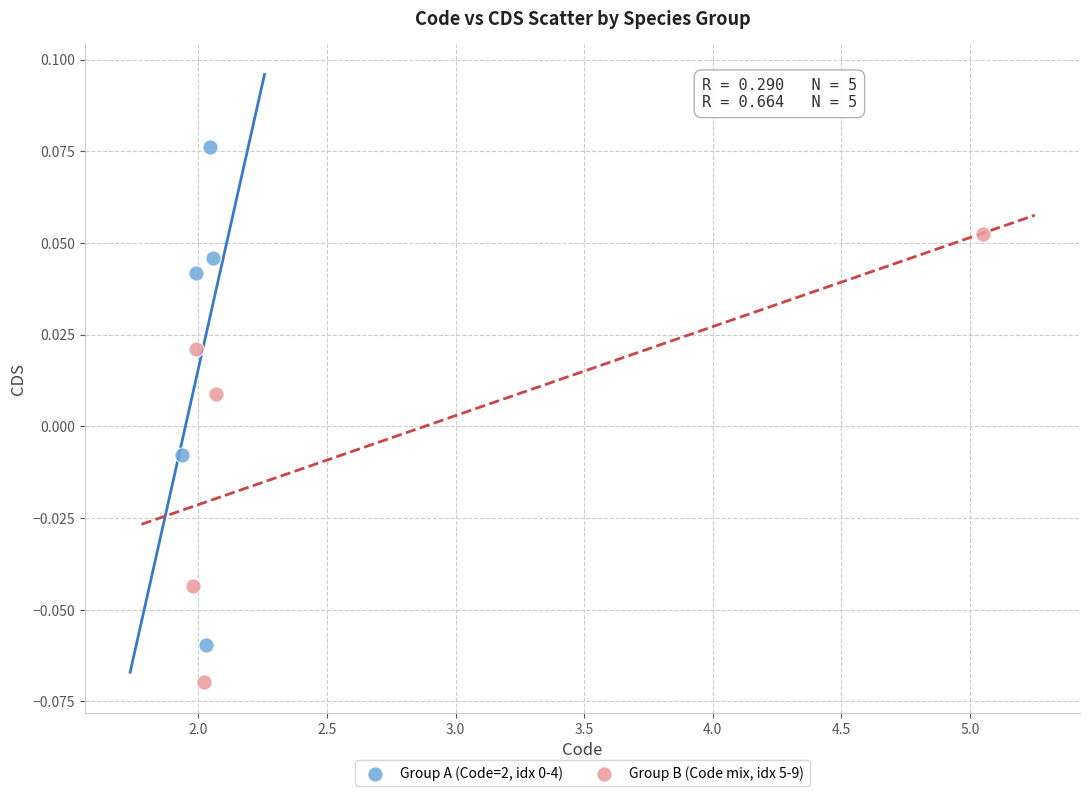

Which series reaches the minimum Y coordinate?

Group B (Code mix, idx 5-9)